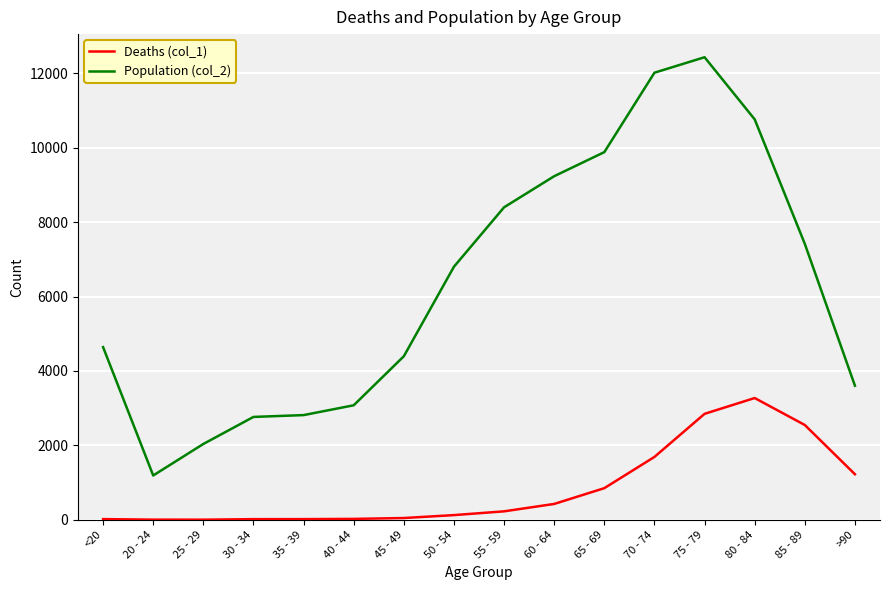

What is the maximum value for Deaths (col_1)?

3273